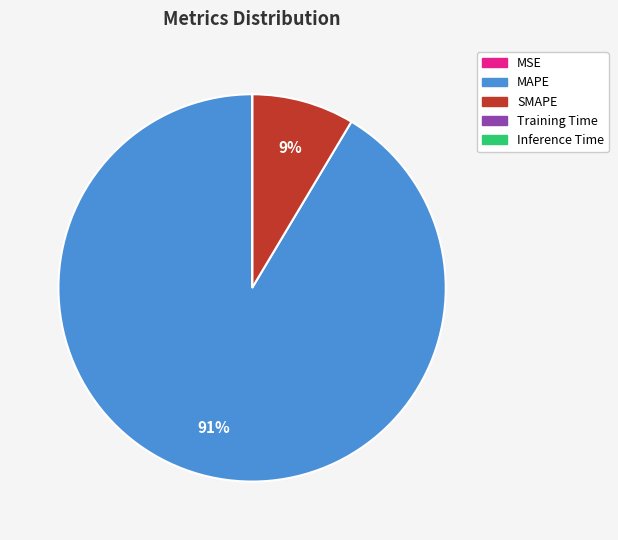

True or false: MAPE accounts for 85% of the total.

False